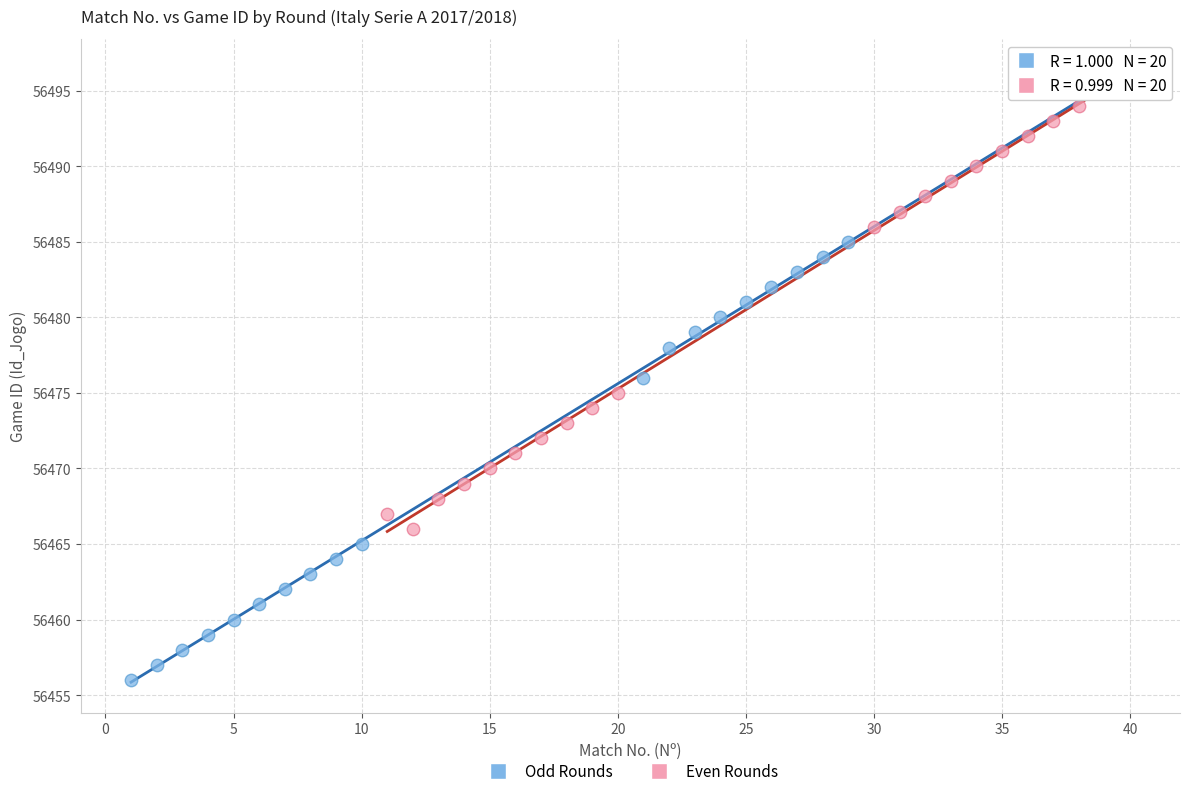

Which series has the widest spread of Y values?

Odd Rounds